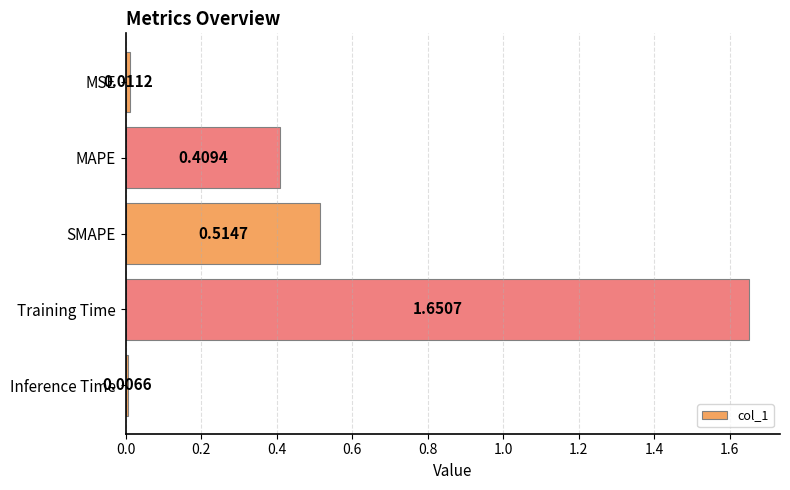

Which has a higher value, Inference Time or MSE?

MSE